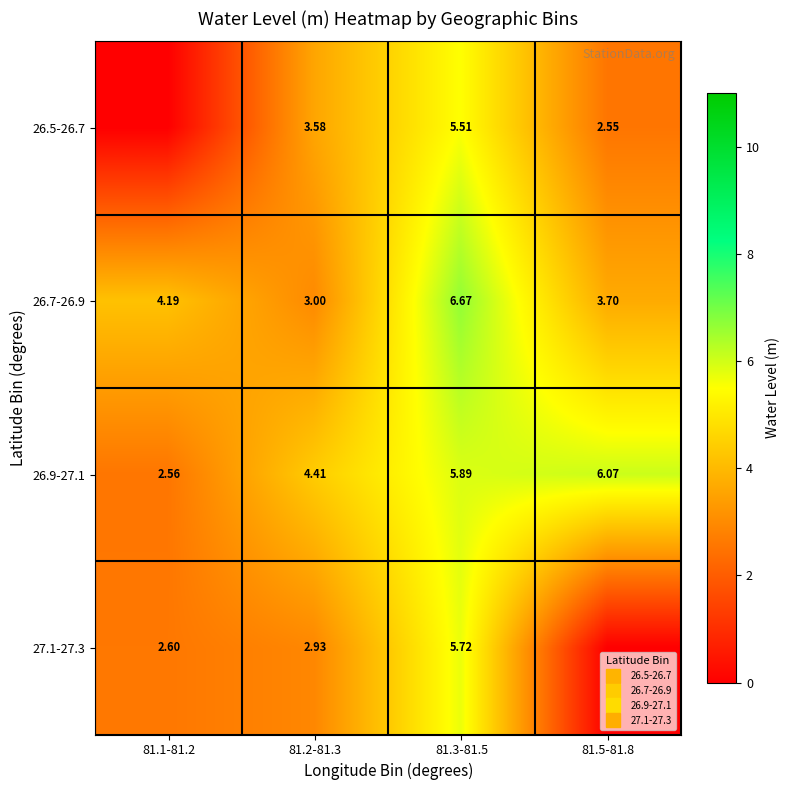

Which category has the highest value in the 27.1-27.3 series?

81.3-81.5